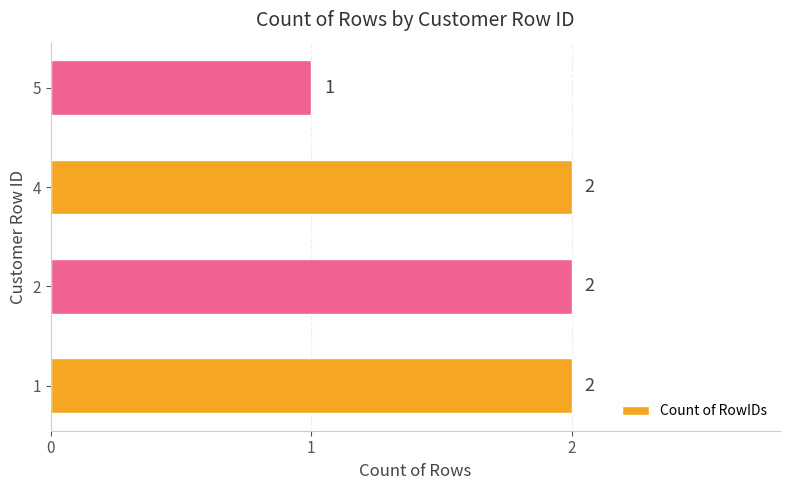

What is the sum of all values?

7